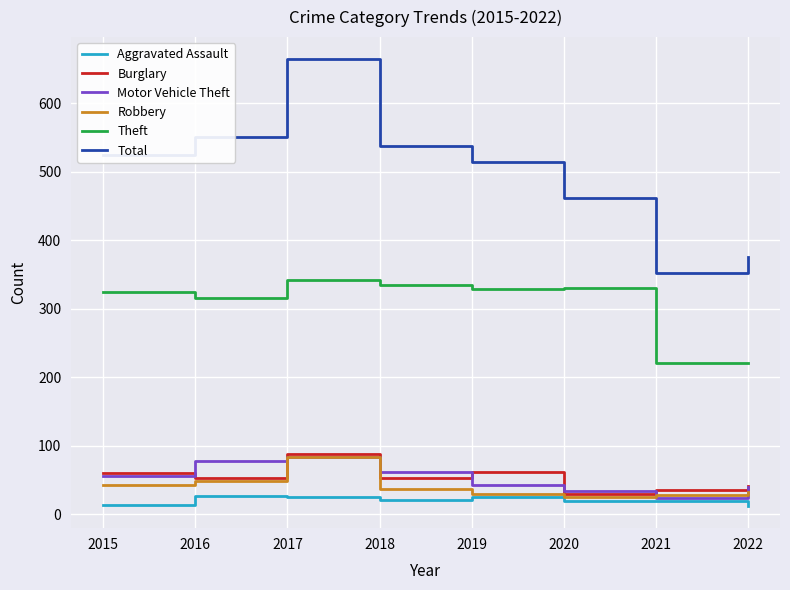

At which label does Total reach its peak?

2017